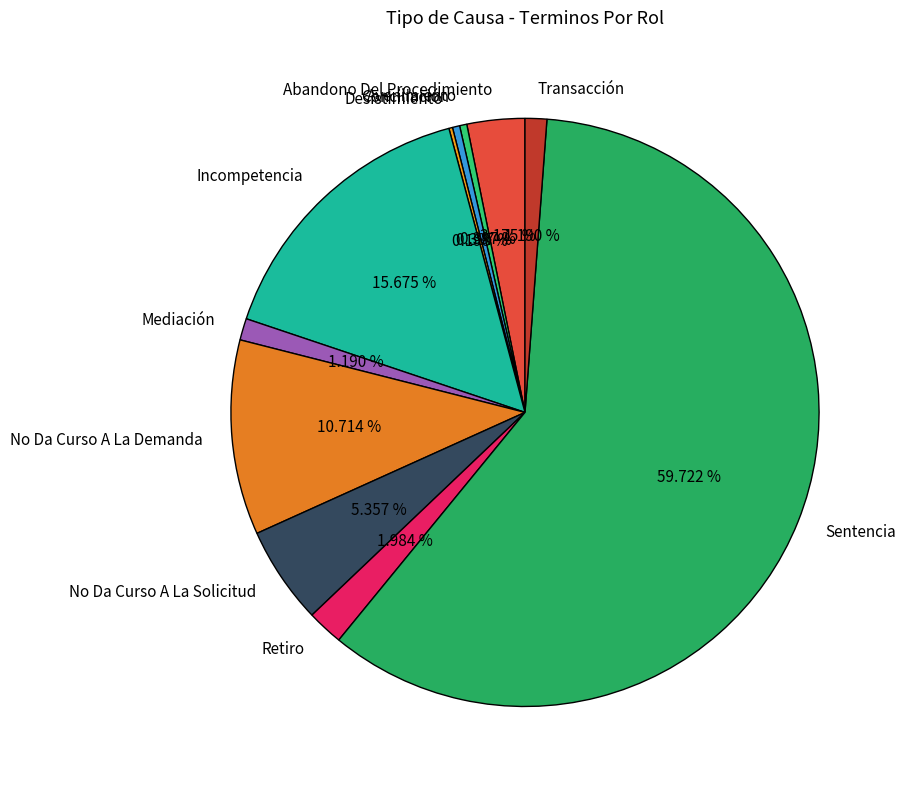

Is the sum of Avenimiento and No Da Curso A La Solicitud greater than half?

No